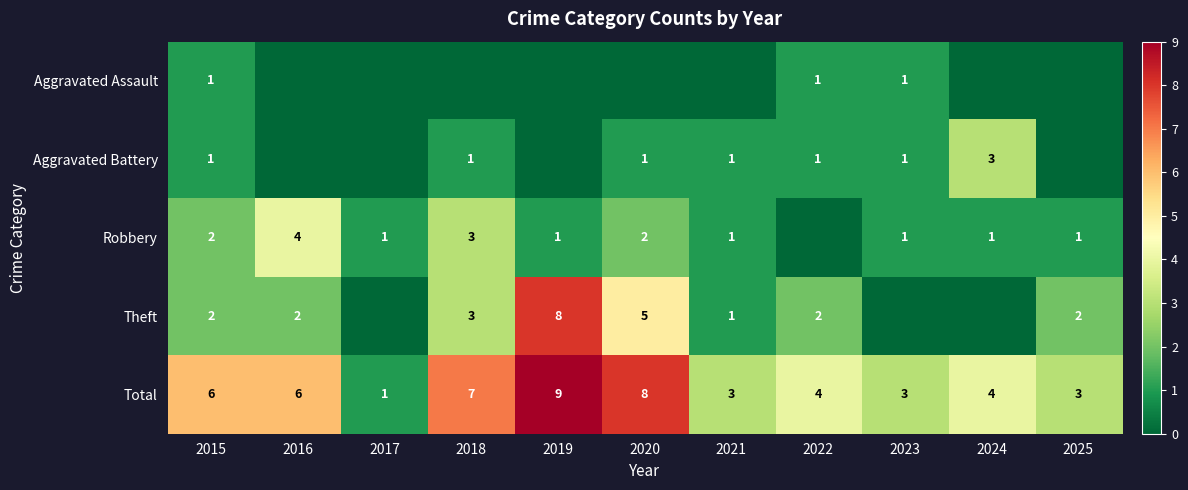

How many Total values are between 3 and 7?

8